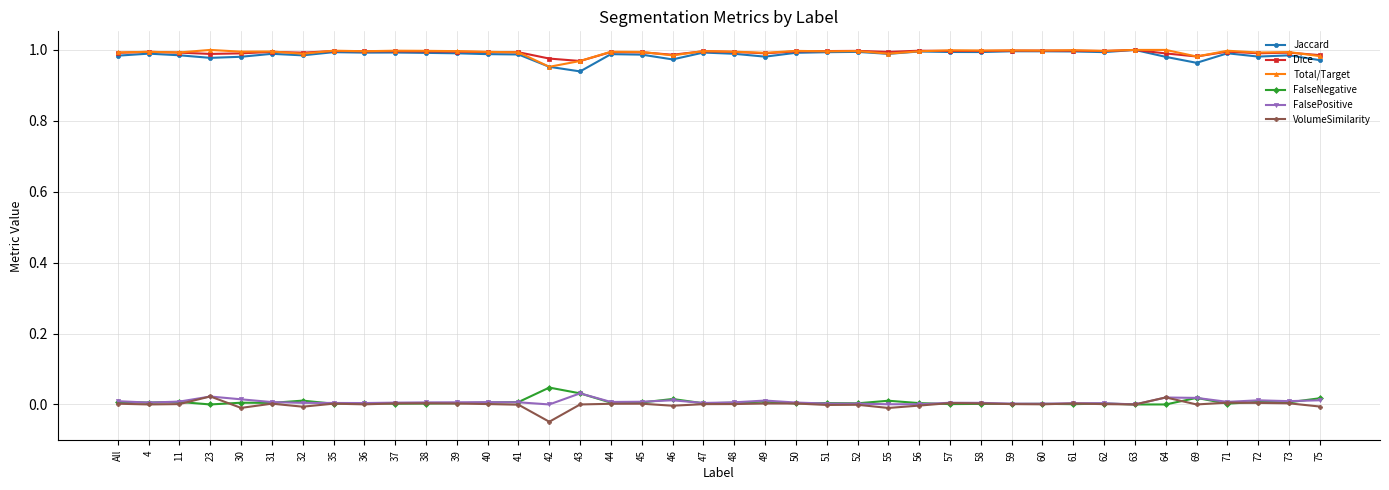

What position from the right is 69?

5